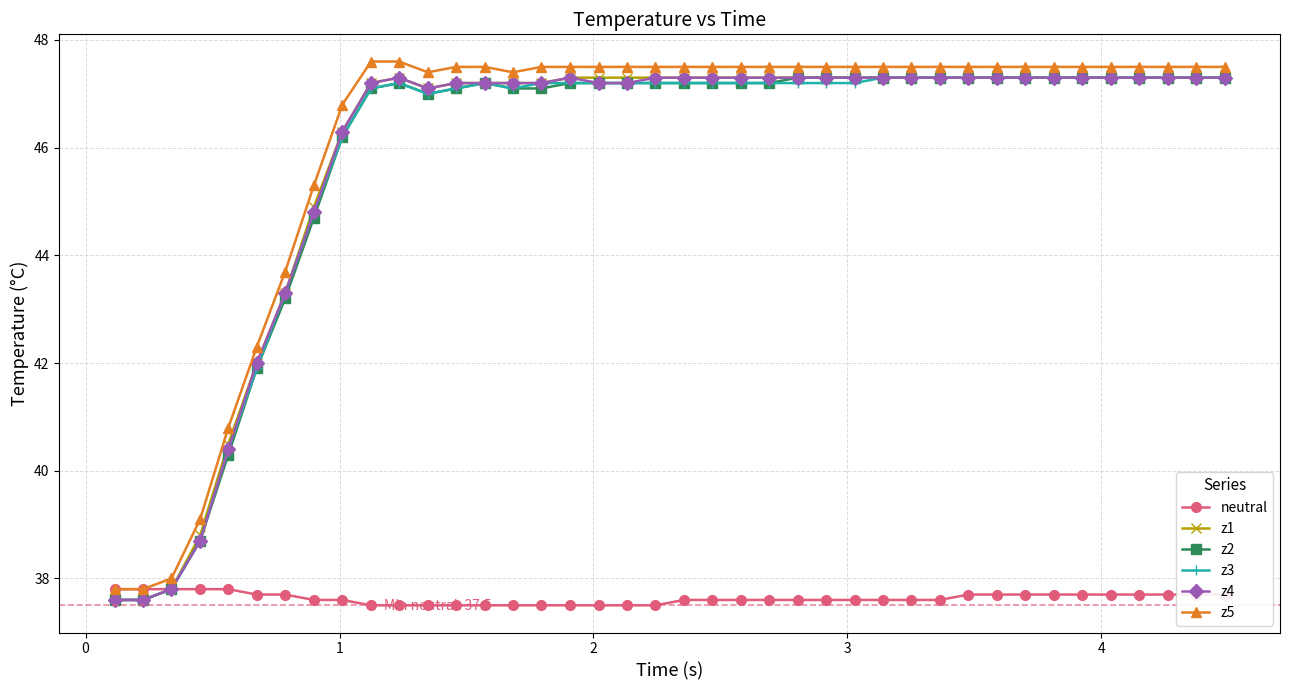

How many categories are shown in the chart?

40